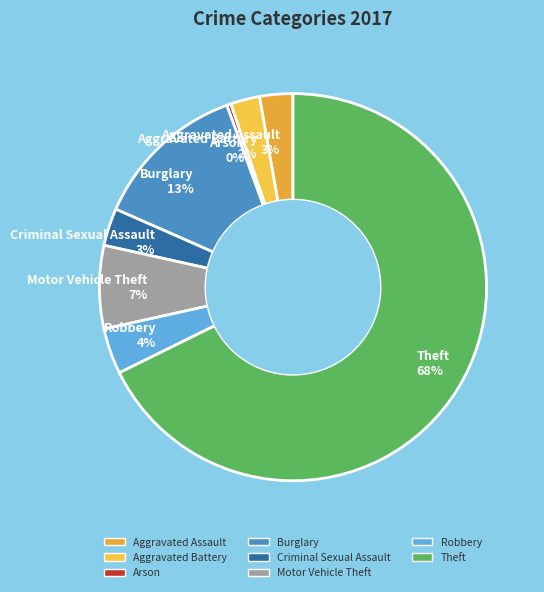

Do Aggravated Assault 3% and Robbery 4% together represent more than half of the pie?

No